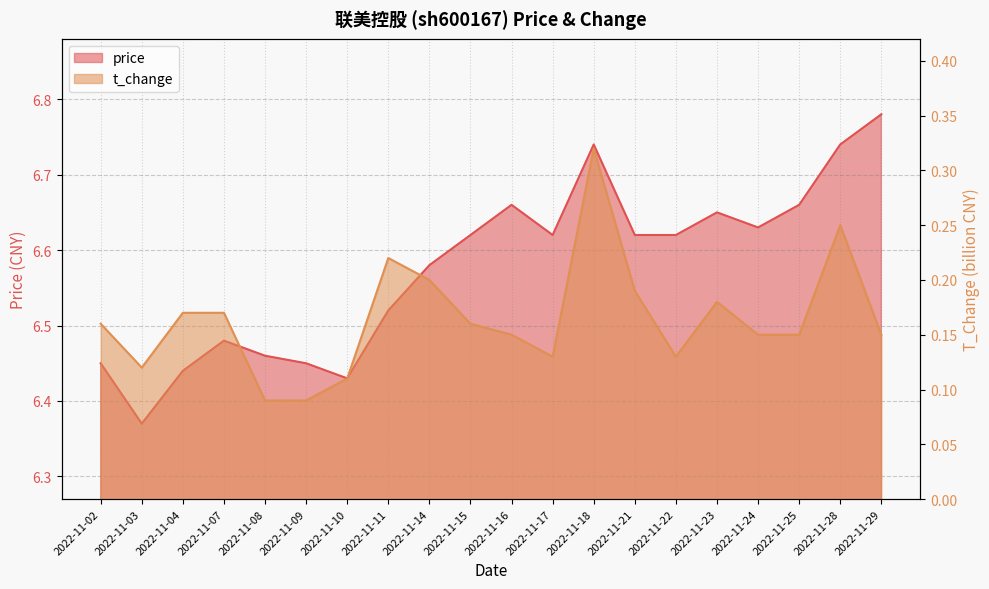

At how many categories does at least one series exceed 0?

20